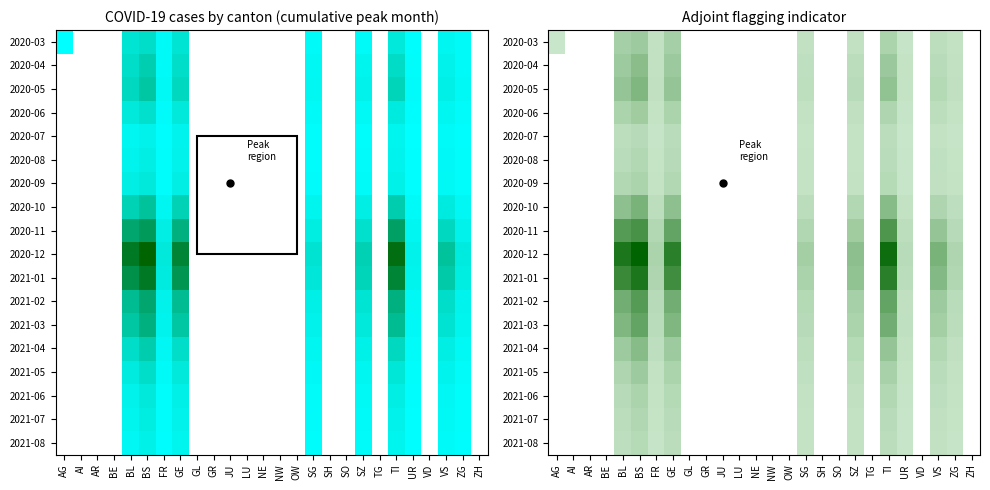

List the series in order of their peak value, highest first.

2020-03, 2020-04, 2020-05, 2020-06, 2020-07, 2020-08, 2020-09, 2020-10, 2020-11, 2020-12, 2021-01, 2021-02, 2021-03, 2021-04, 2021-05, 2021-06, 2021-07, 2021-08